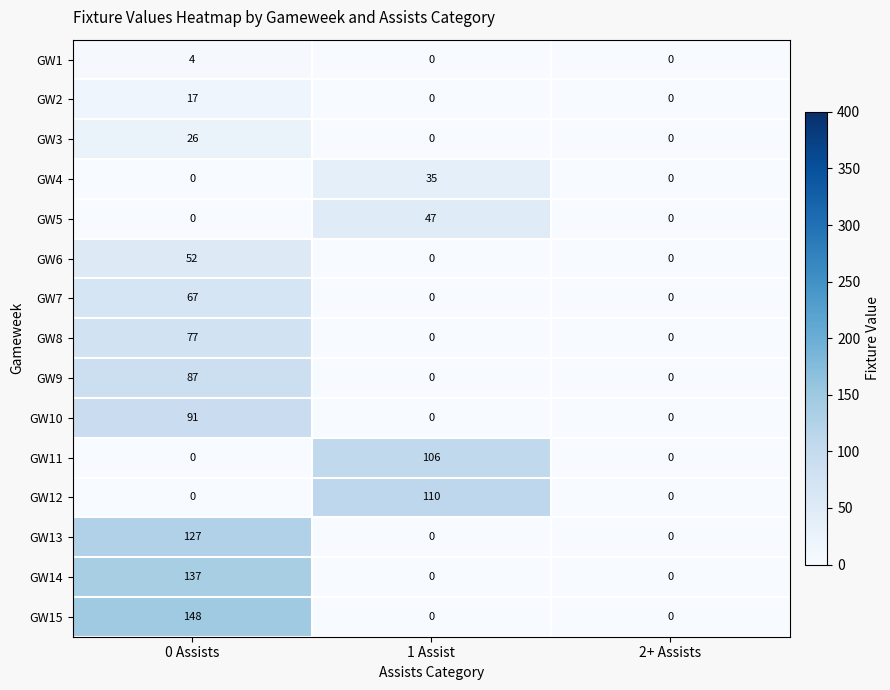

What is the sum of all GW4 values?

35